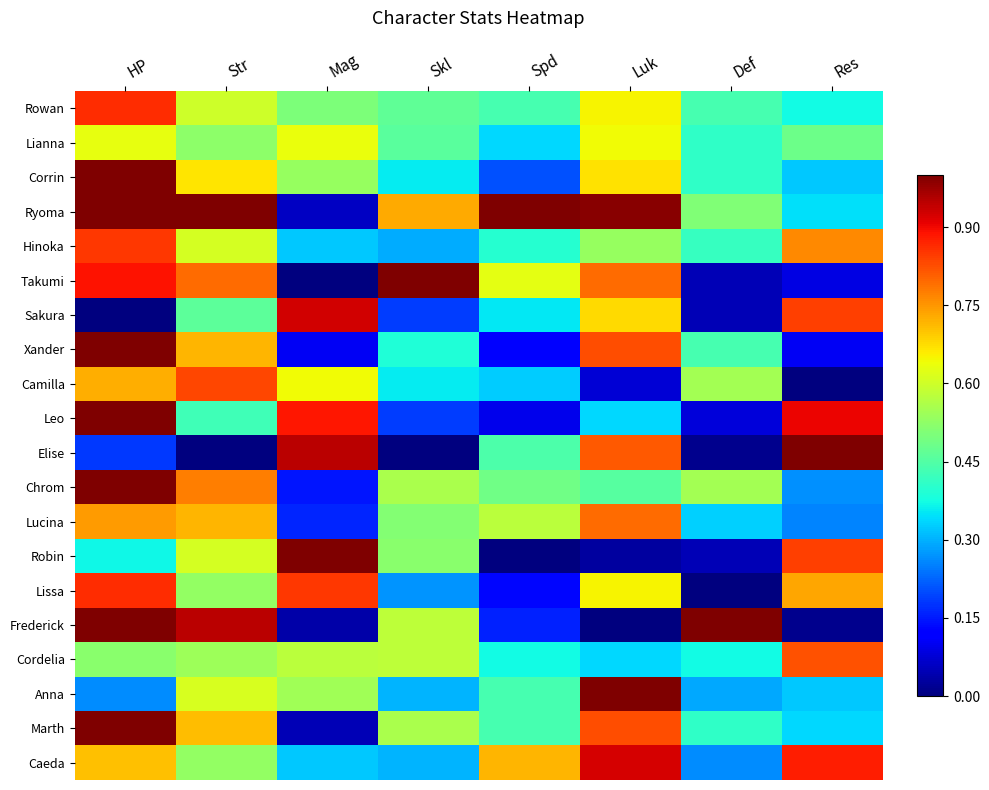

What is the greatest value displayed?

1.0